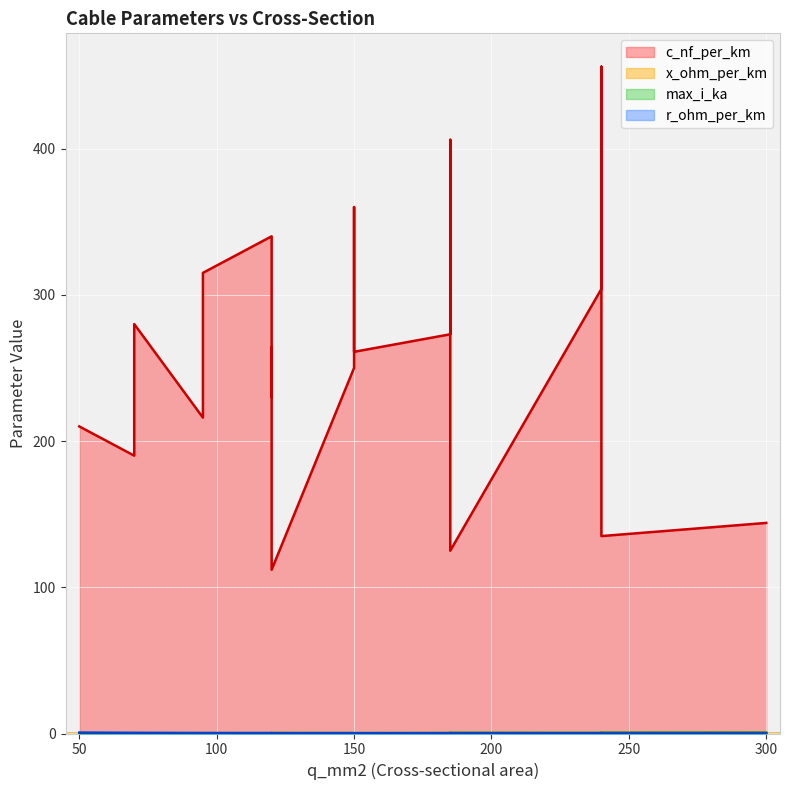

Is it true that r_ohm_per_km equals 0.6 at 50?

True